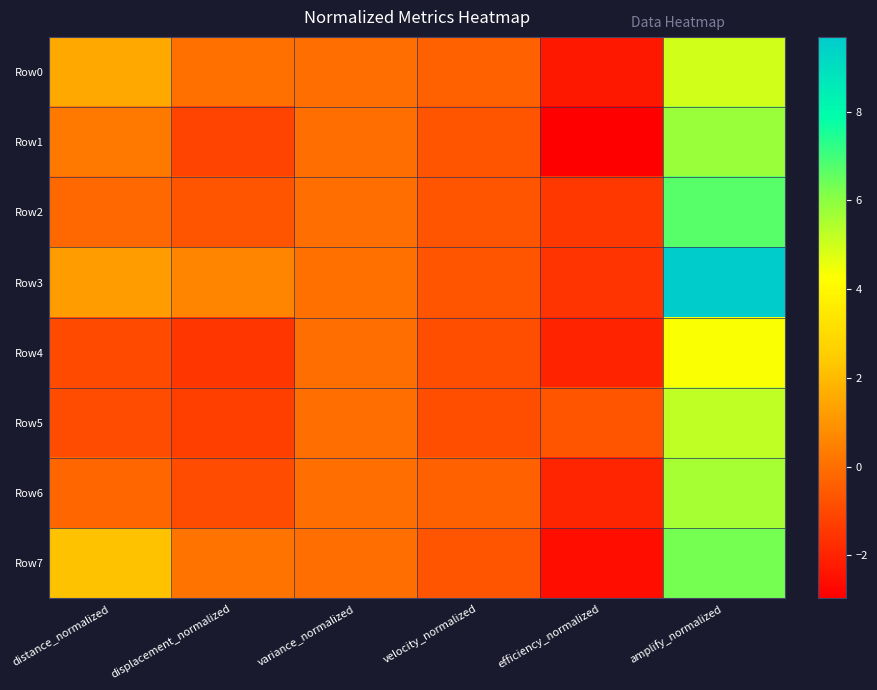

Which series has the widest spread of values?

Row3